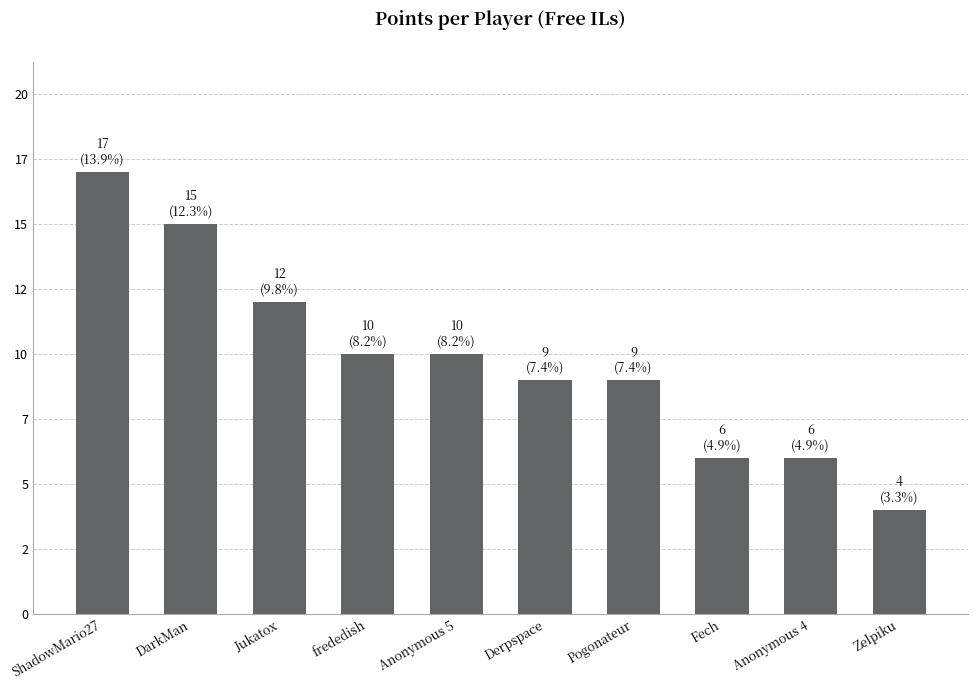

Between Pogonateur and Jukatox, which is larger?

Jukatox